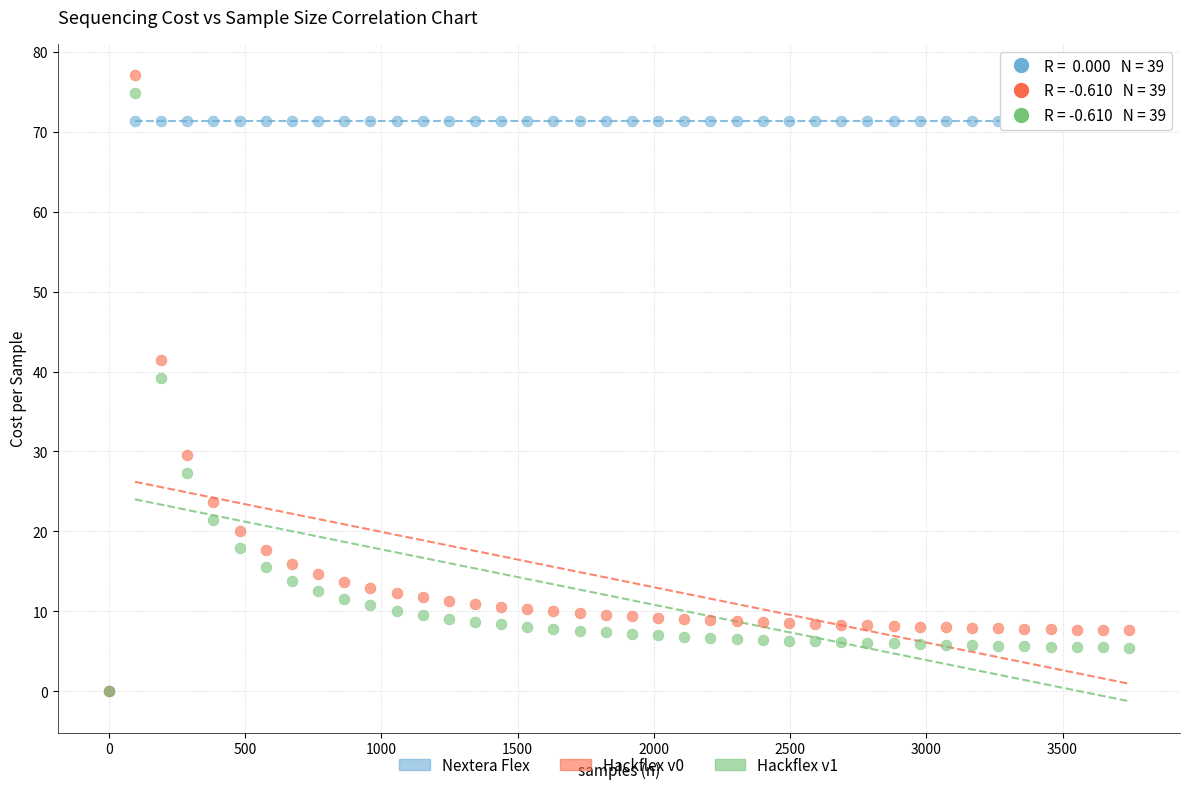

Across all series, what Y value is closest to 38?

39.2